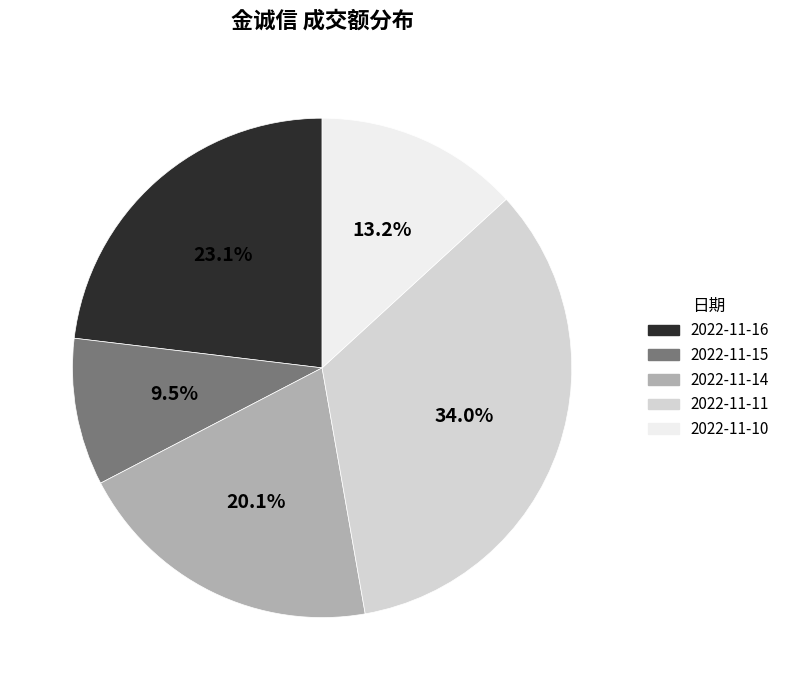

Does any single category account for the majority?

No